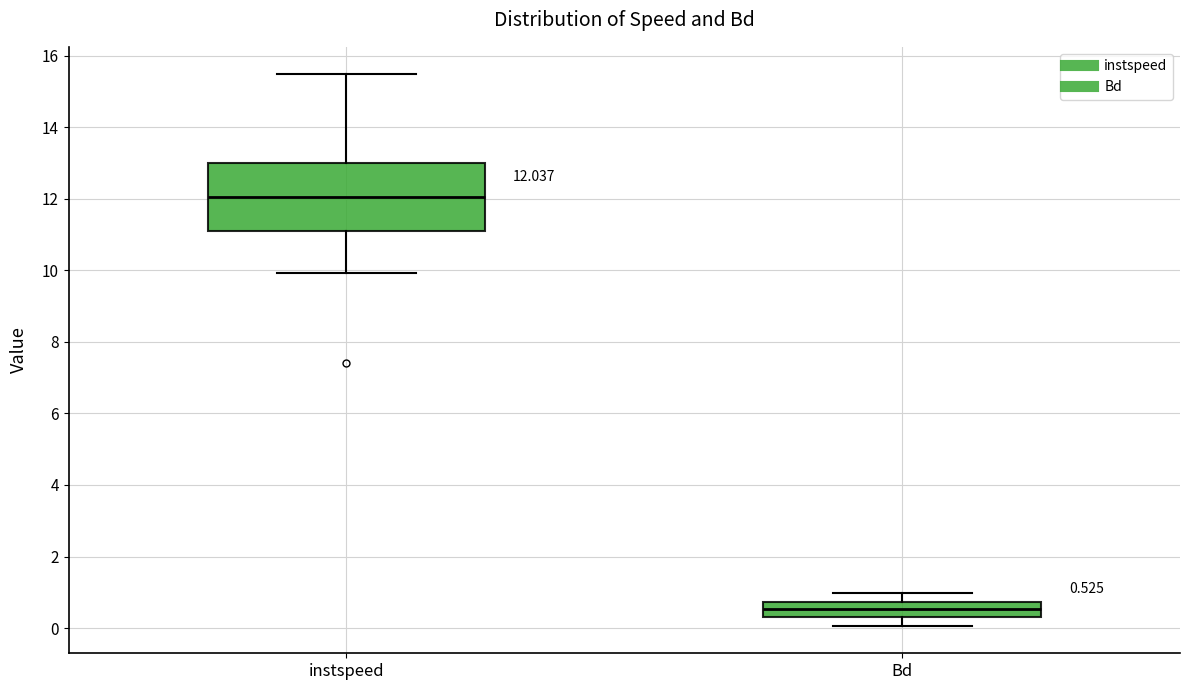

Comparing the boxes themselves (not the whiskers), which one is the tallest?

instspeed